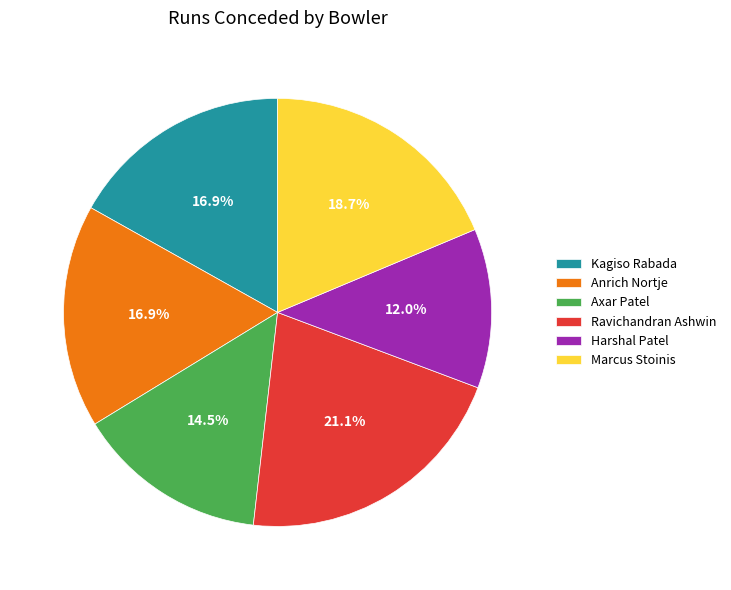

Does any single category account for the majority?

No